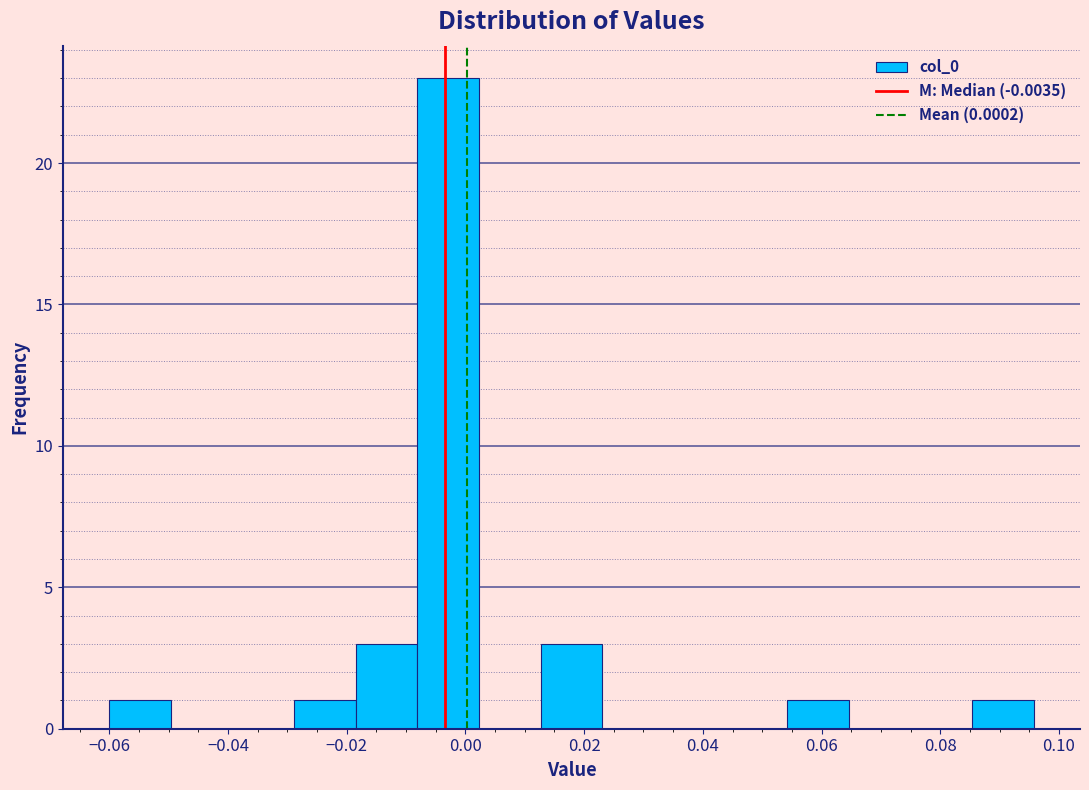

Reading left to right, list every bar in this chart as the range it spans on the x-axis followed by its height. Neither the bar edges nor the heights are printed on the chart, so give them approximately, as read against the axes.

-0.060 to -0.050: 1
-0.050 to -0.040: 0
-0.040 to -0.028: 0
-0.028 to -0.018: 1
-0.018 to -0.008: 3
-0.008 to 0.002: 23
0.002 to 0.012: 0
0.012 to 0.024: 3
0.024 to 0.034: 0
0.034 to 0.044: 0
0.044 to 0.054: 0
0.054 to 0.064: 1
0.064 to 0.074: 0
0.074 to 0.086: 0
0.086 to 0.096: 1